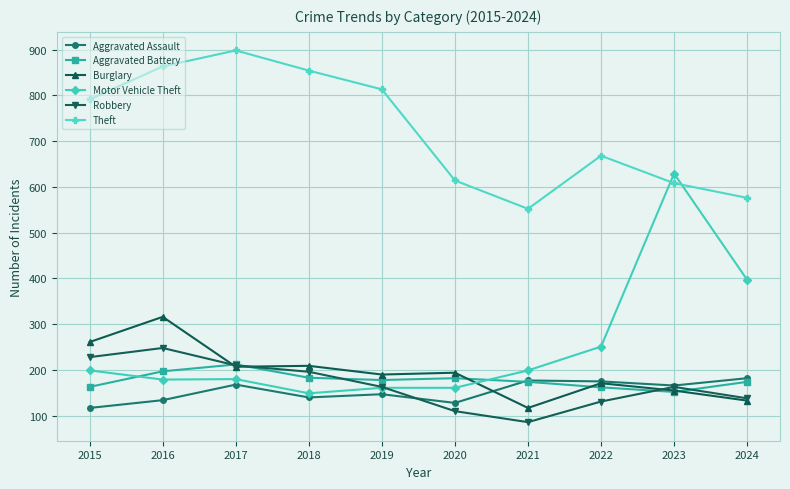

Which series has the widest spread of values?

Motor Vehicle Theft